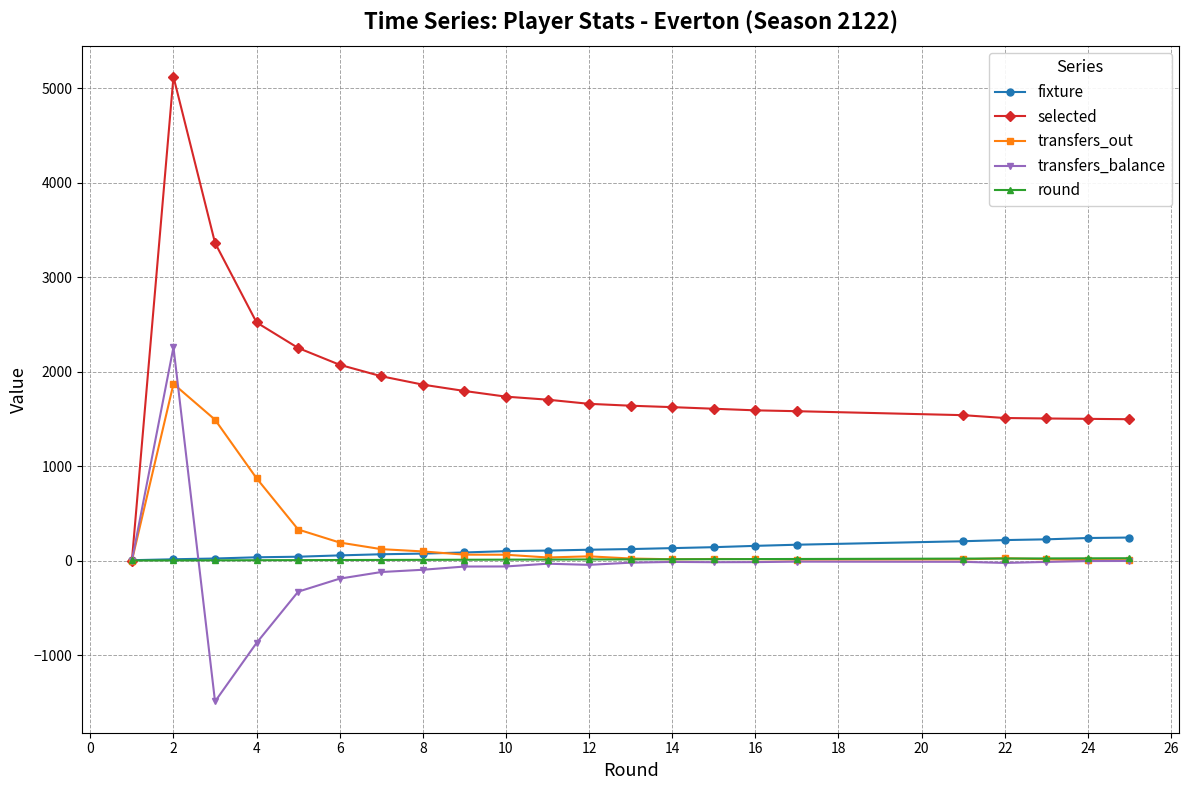

True or false: selected has more than 0 points higher than both neighbors.

True